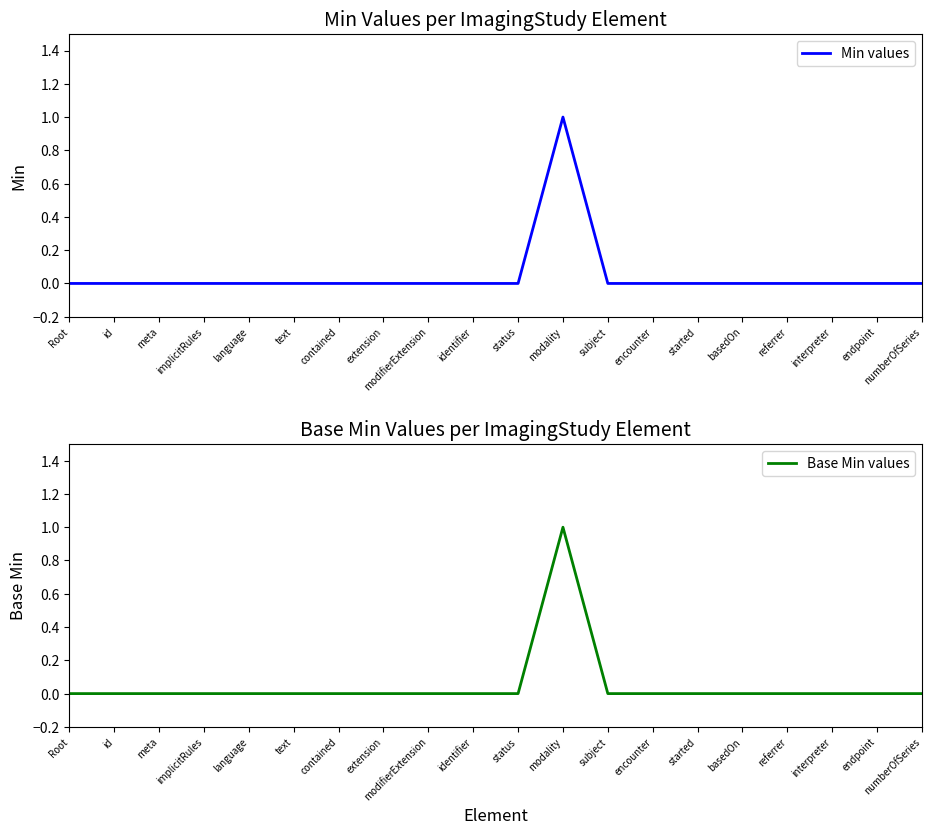

How many series are shown in this chart?

2